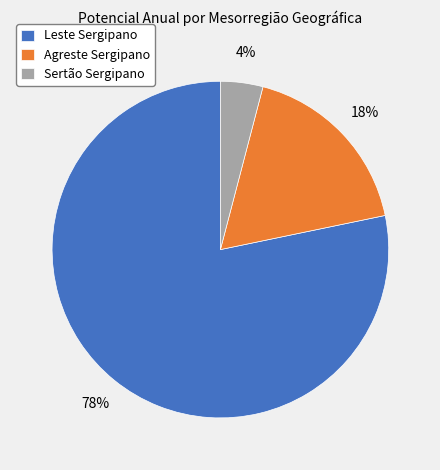

Count the number of slices in the pie.

3